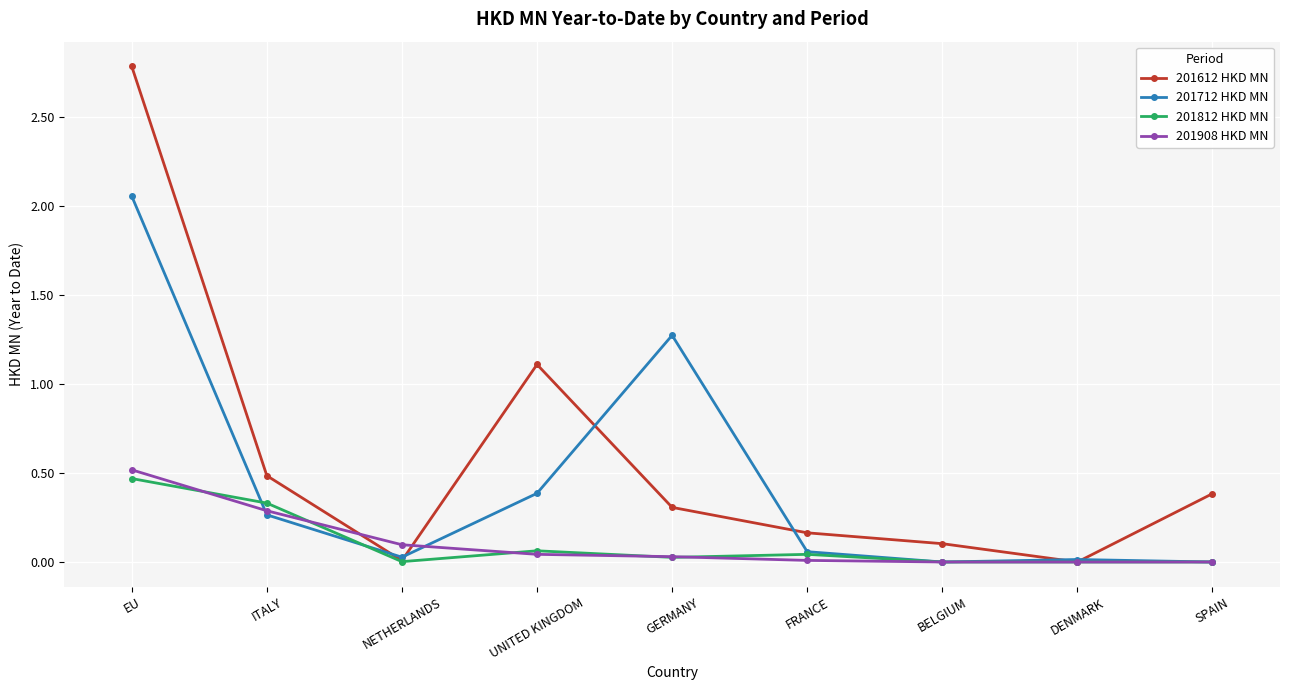

In 201812 HKD MN, how many points are higher than both neighbors (excluding endpoints)?

2